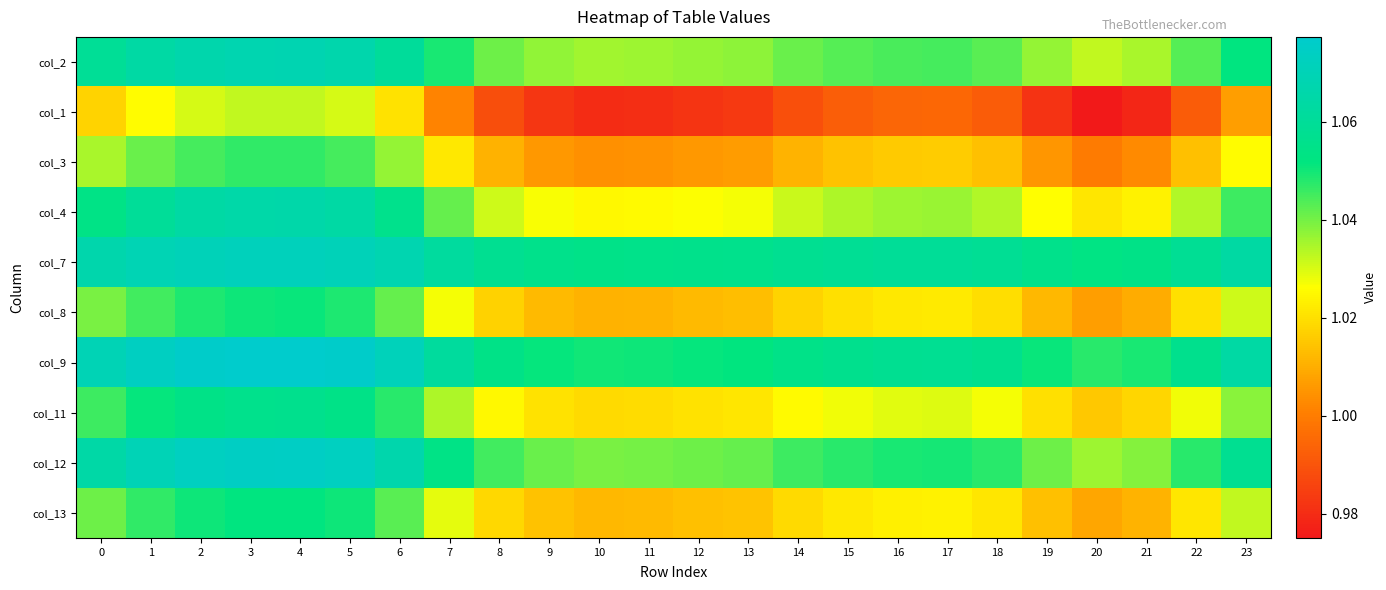

What is the difference between the highest and lowest values at 12?

0.1